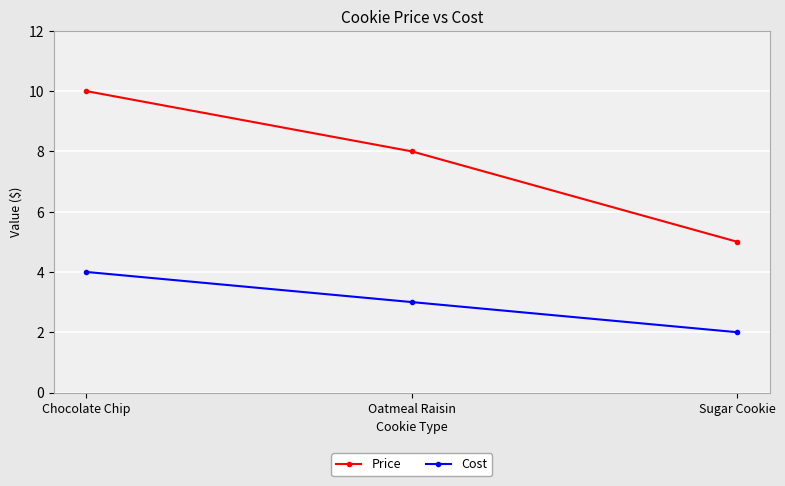

What is the difference between the Cost values at Sugar Cookie and Oatmeal Raisin?

1